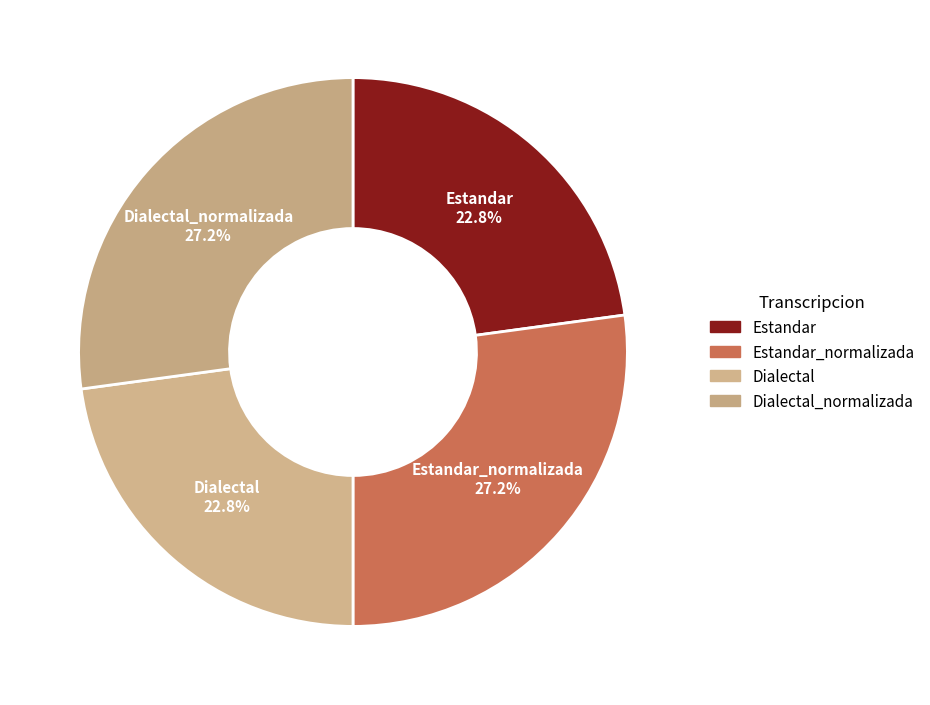

Count the number of slices in the pie.

4